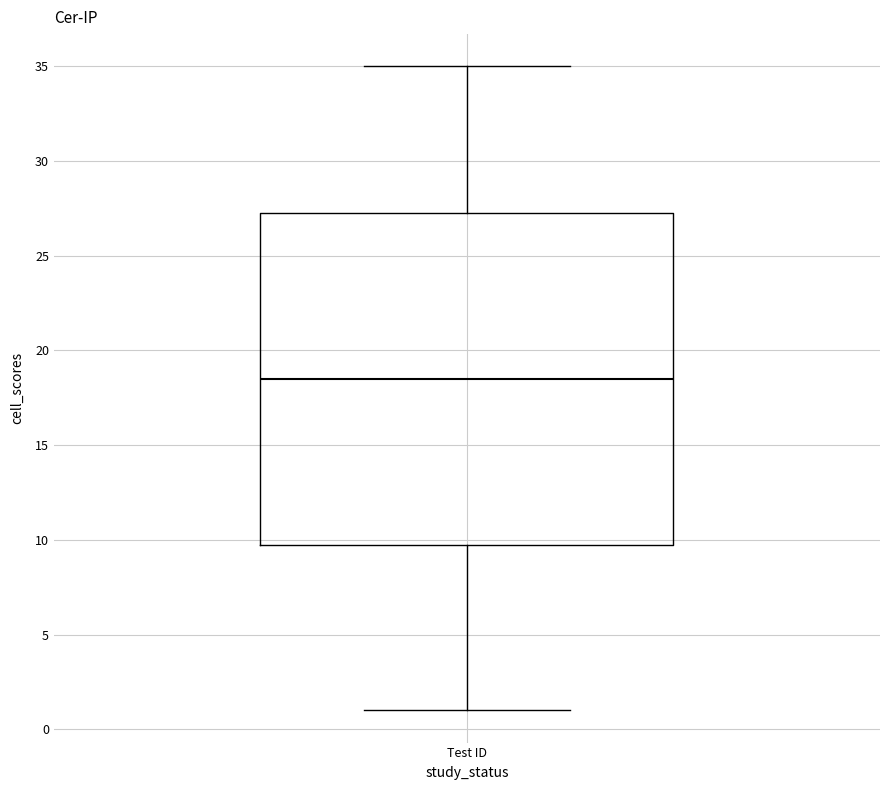

Where is the lower edge of the box for Test ID on the y-axis? The values are not printed on the chart, so give them approximately, as read against the axis.

10.0